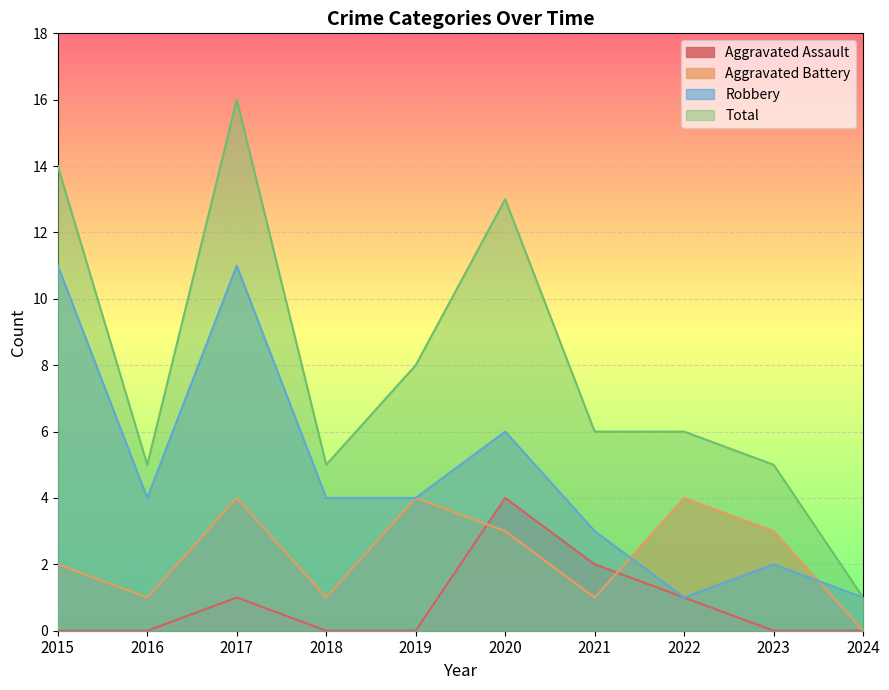

True or false: Total and Robbery intersect in this chart.

False